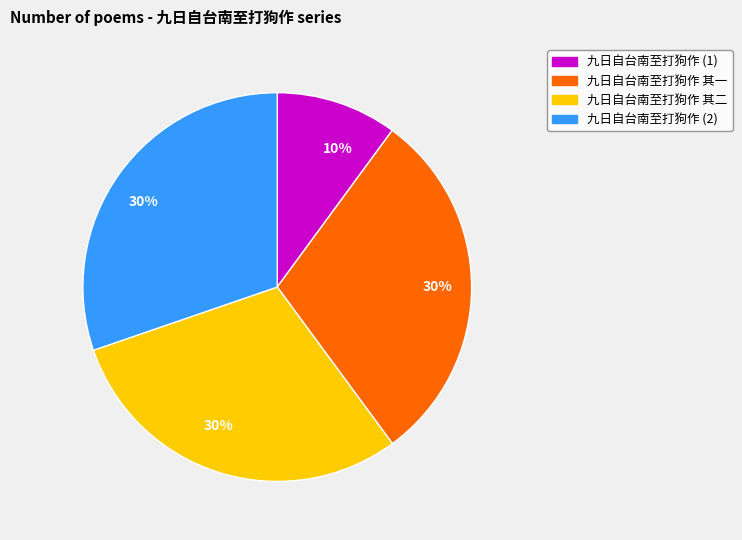

Is there any slice that represents more than half of the pie?

No